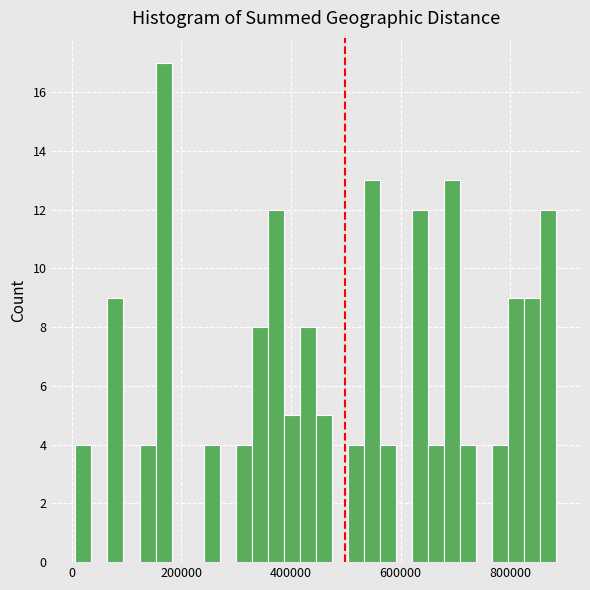

Around what value on the x-axis is the tallest bar? Give the approximate position of its centre, as read against the axis.

160000